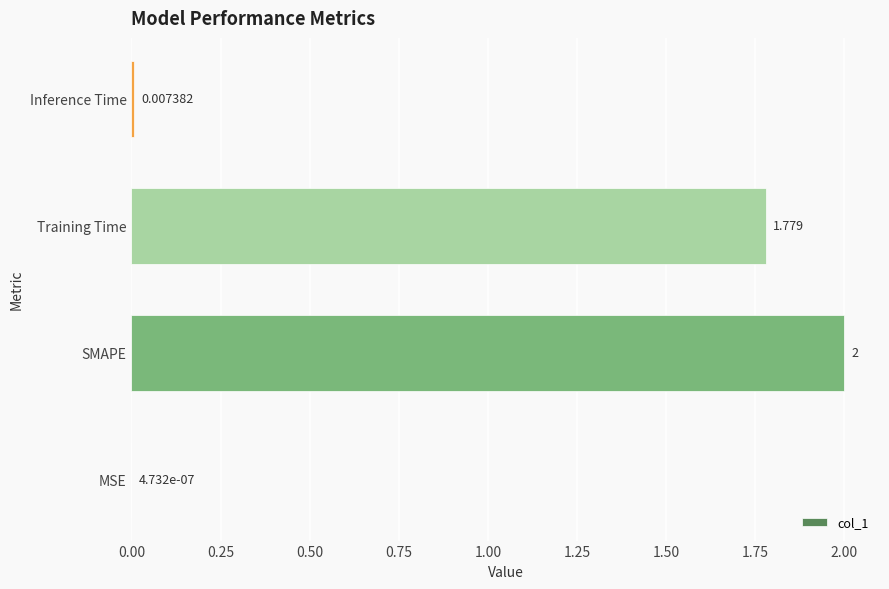

At which label is the value closest to 1?

Training Time